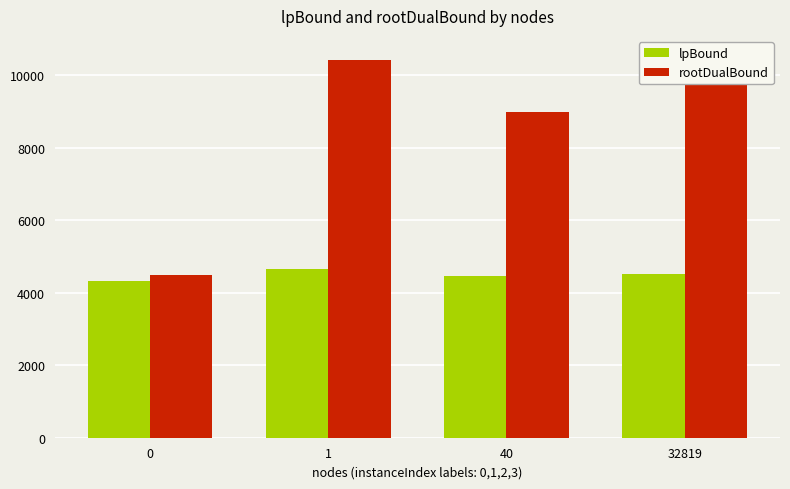

What is the maximum value shown in the chart?

10556.7